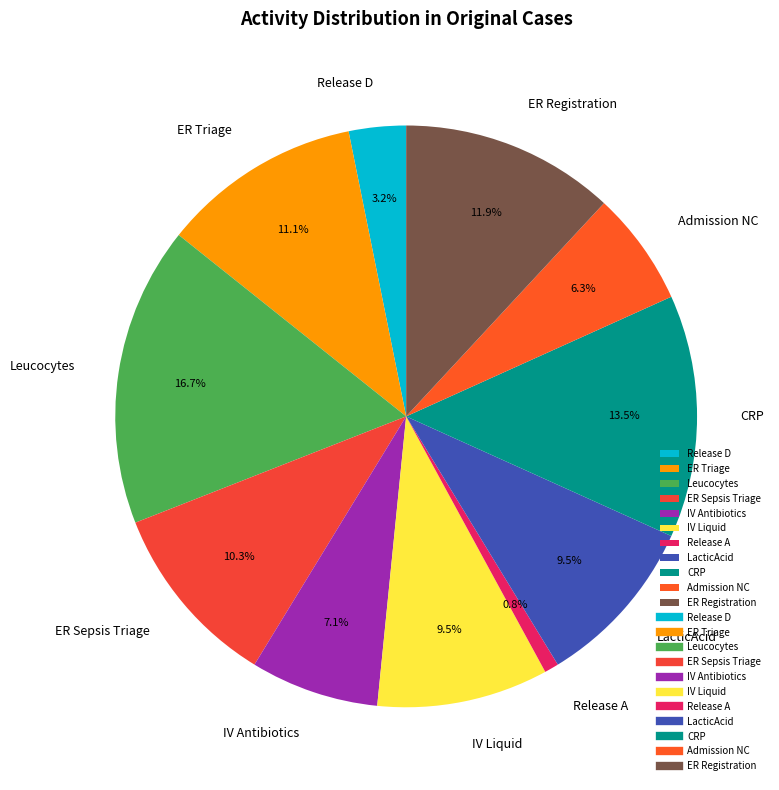

Which category has the smallest portion of the pie?

Release A